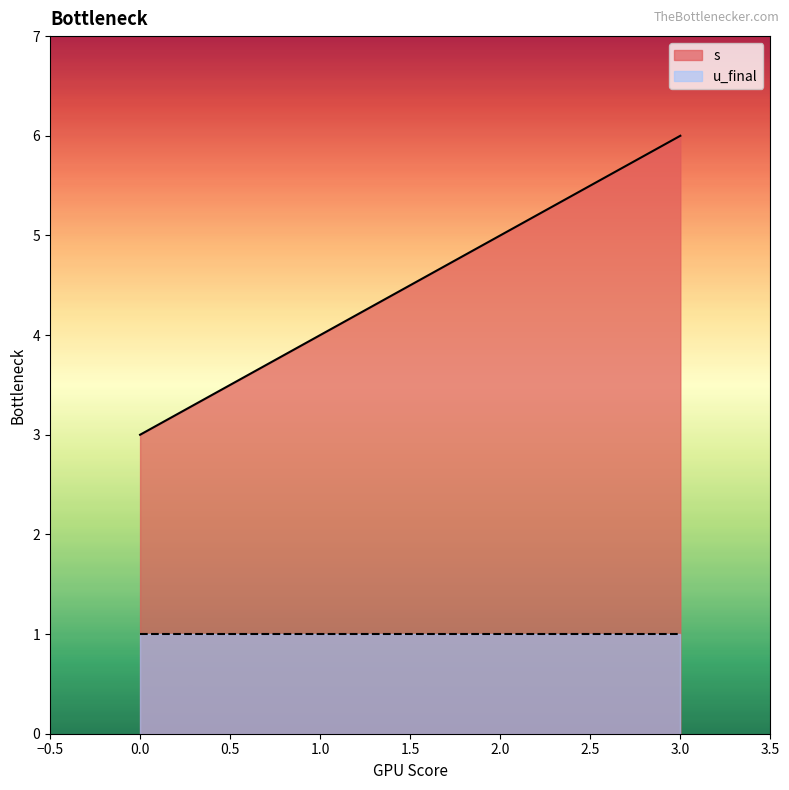

Rank the categories by value from highest to lowest.

3, 2, 1, 0